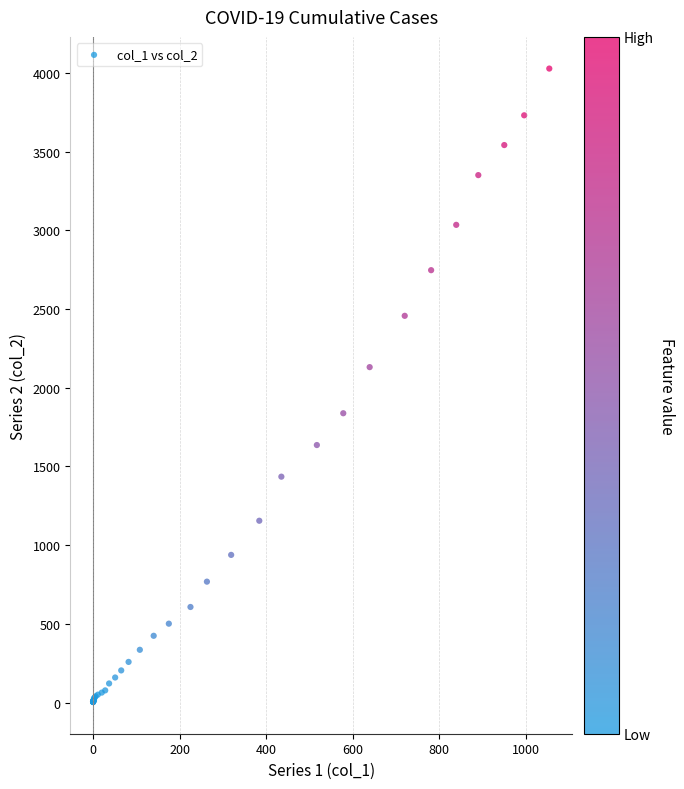

What Y value in the scatter plot is closest to 2015?

2131